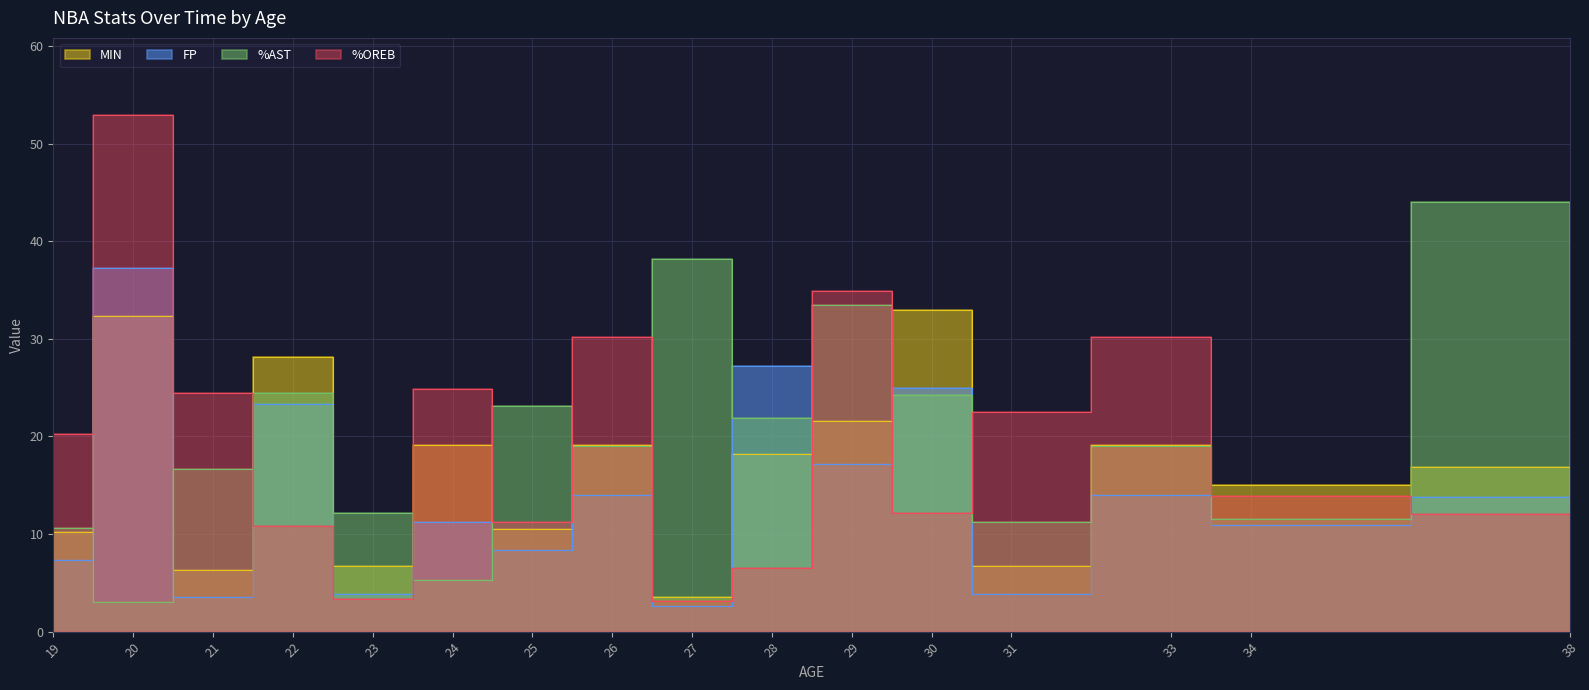

Between which two adjacent categories do %OREB and %AST first intersect?

21 and 22